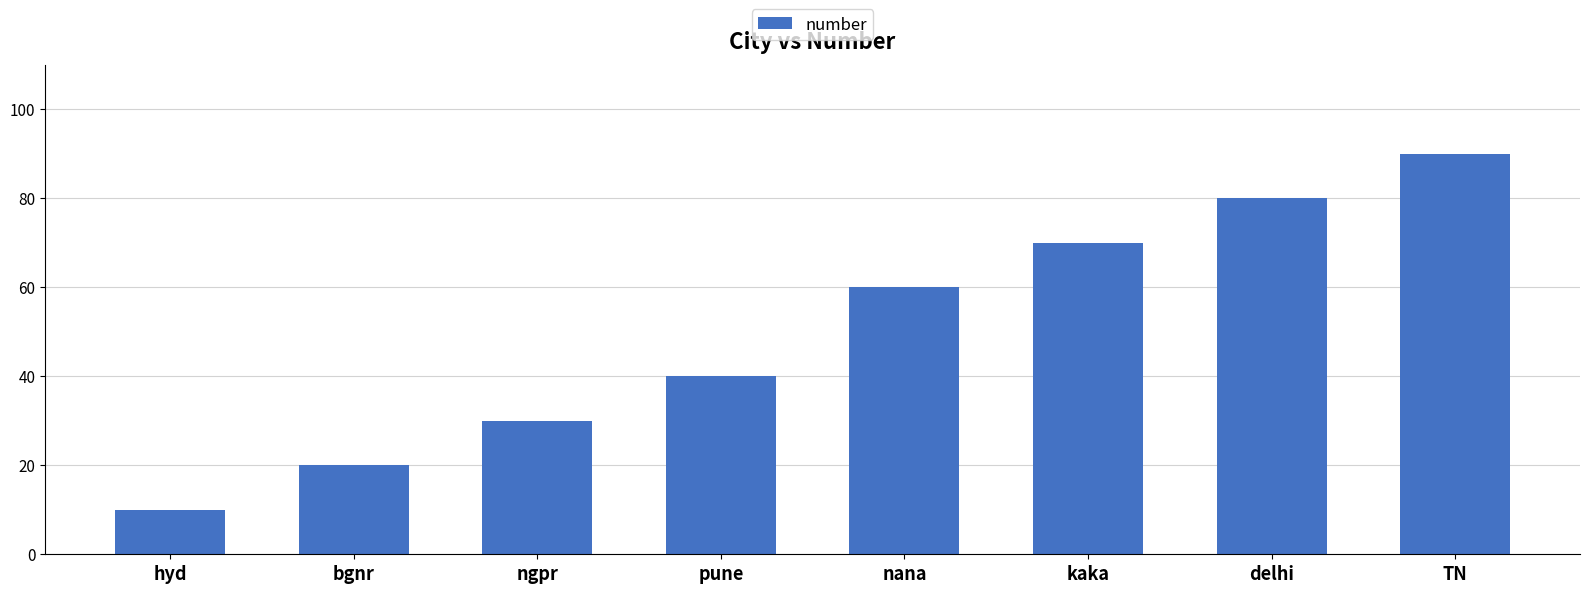

What is the difference between the maximum and minimum values?

80